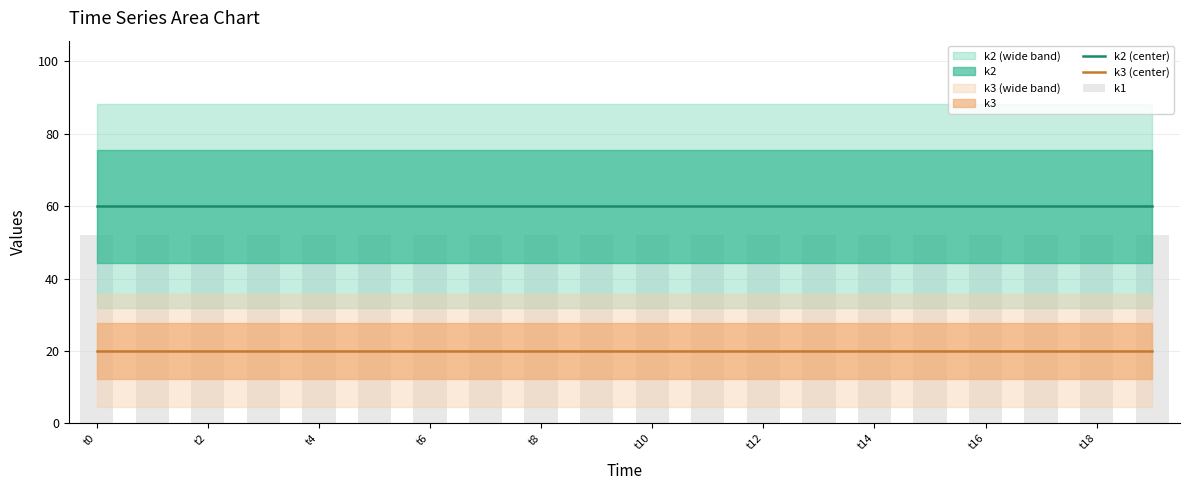

The value of k1 at 19 is 52. True or false?

True